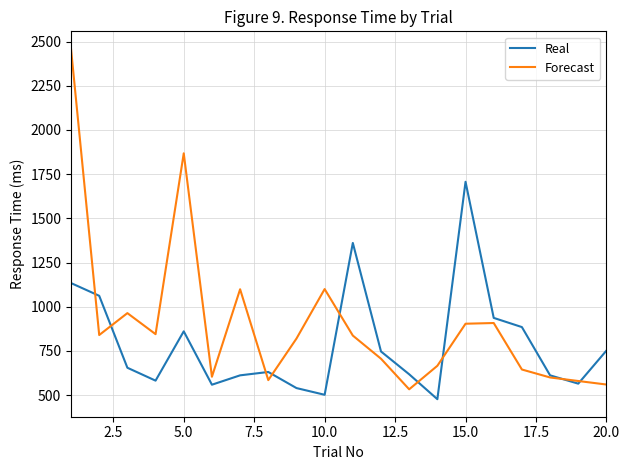

Which series has the largest range (max minus min)?

Forecast